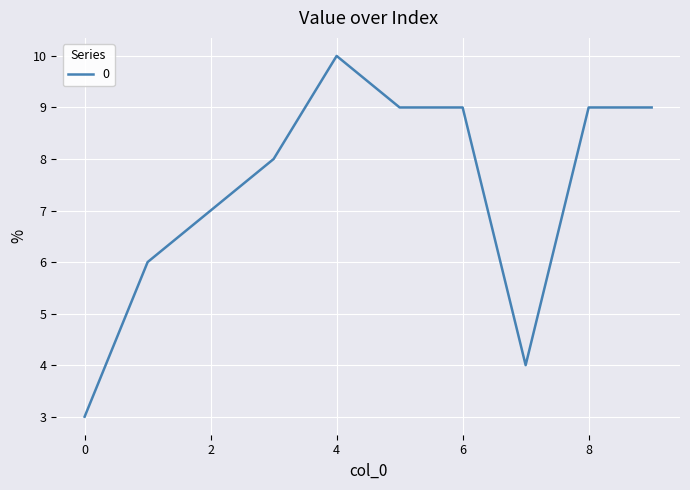

What is the greatest value displayed?

10